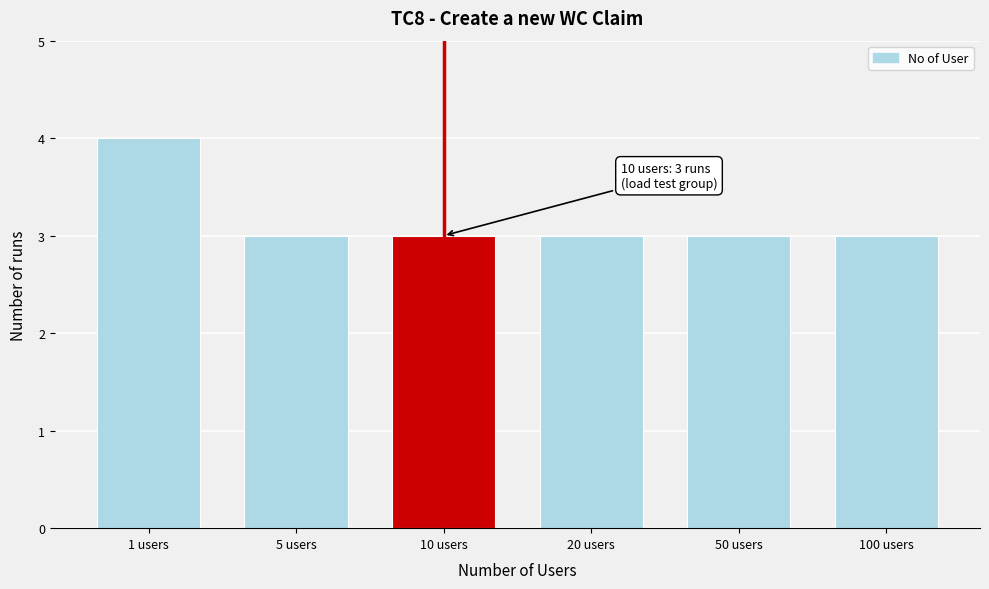

Reading right to left, transcribe all the data shown in this chart.

100 users=3	50 users=3	20 users=3	10 users=3	5 users=3	1 users=4